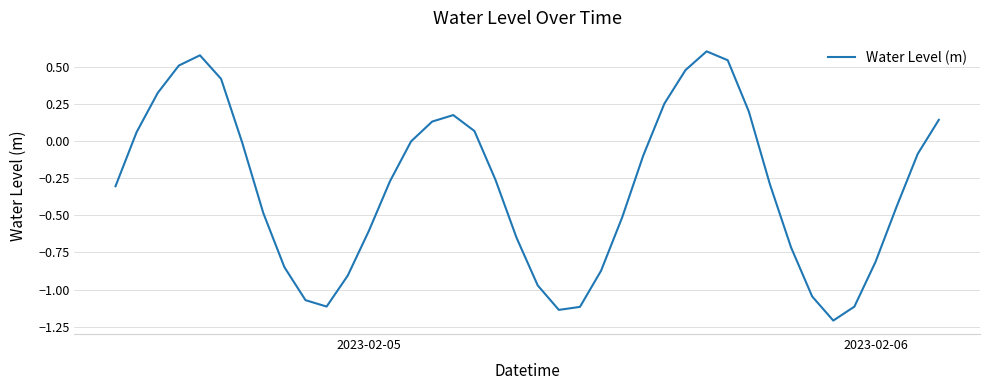

What is the greatest value displayed?

0.6